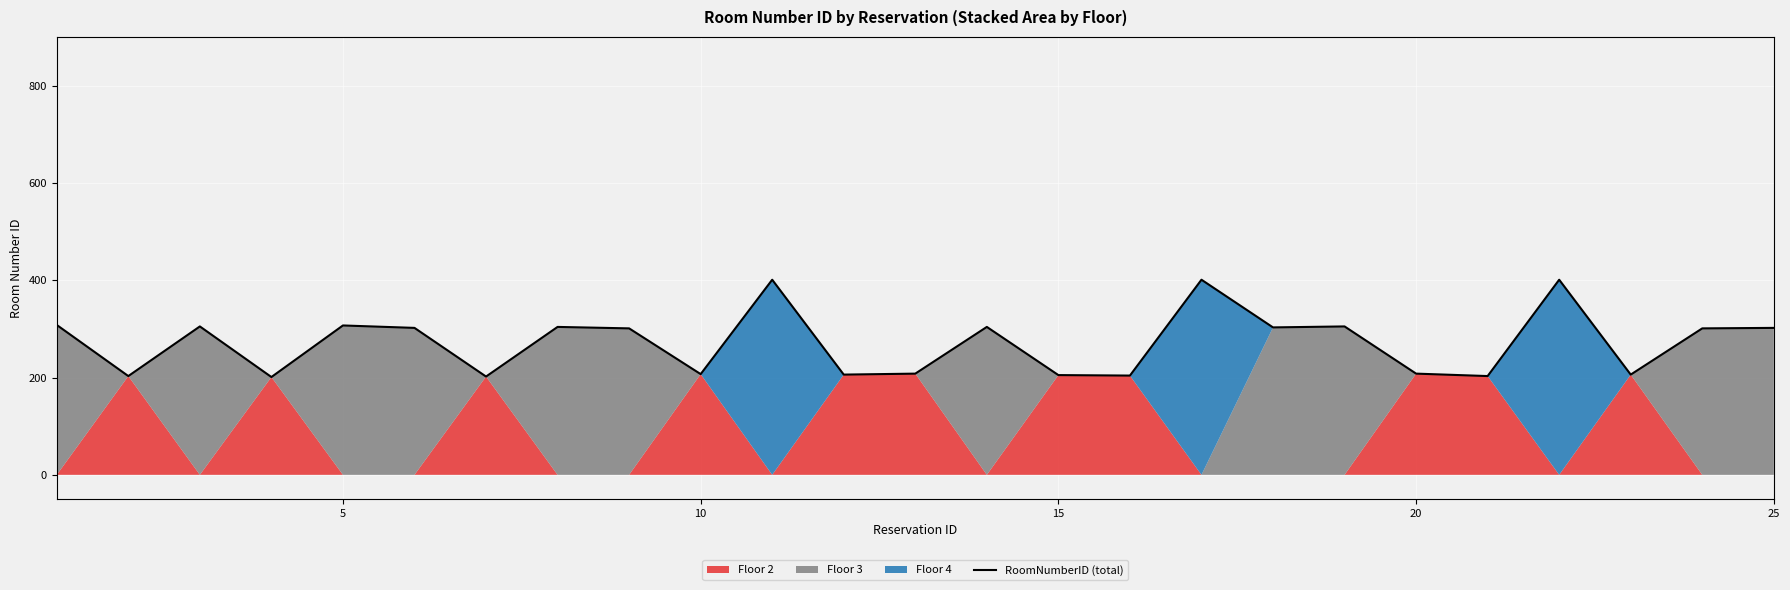

Reading left to right, extract all data points from this chart.

308	203	305	201	307	302	202	304	301	207	401	206	208	304	205	204	401	303	305	208	203	401	206	301	302